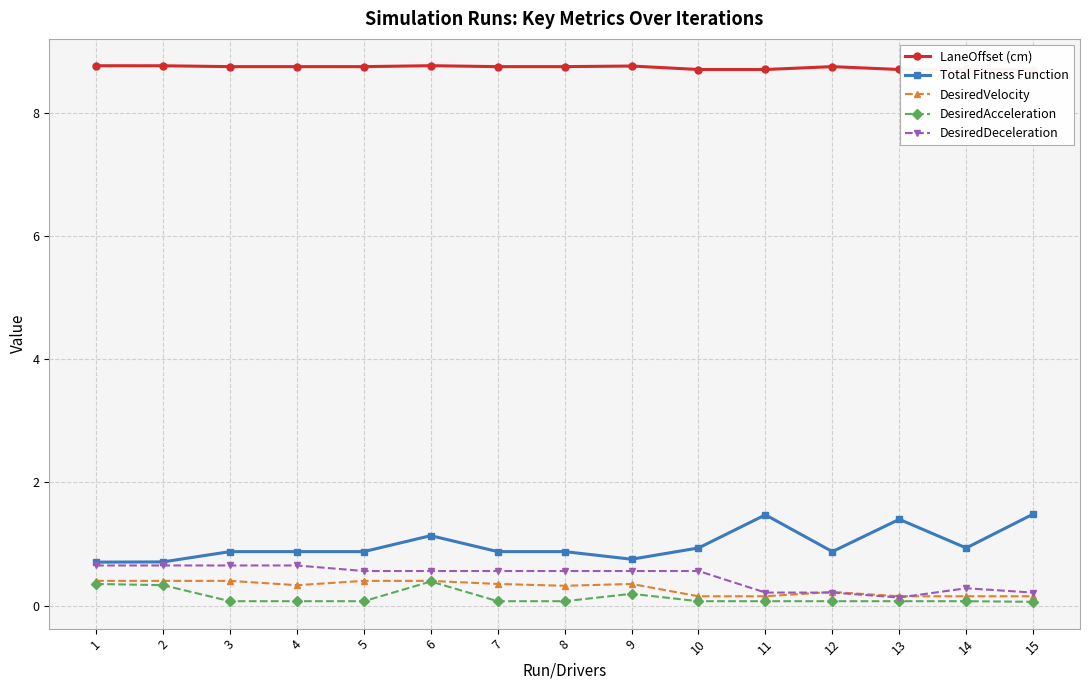

What is the average value of the Total Fitness Function series?

1.0